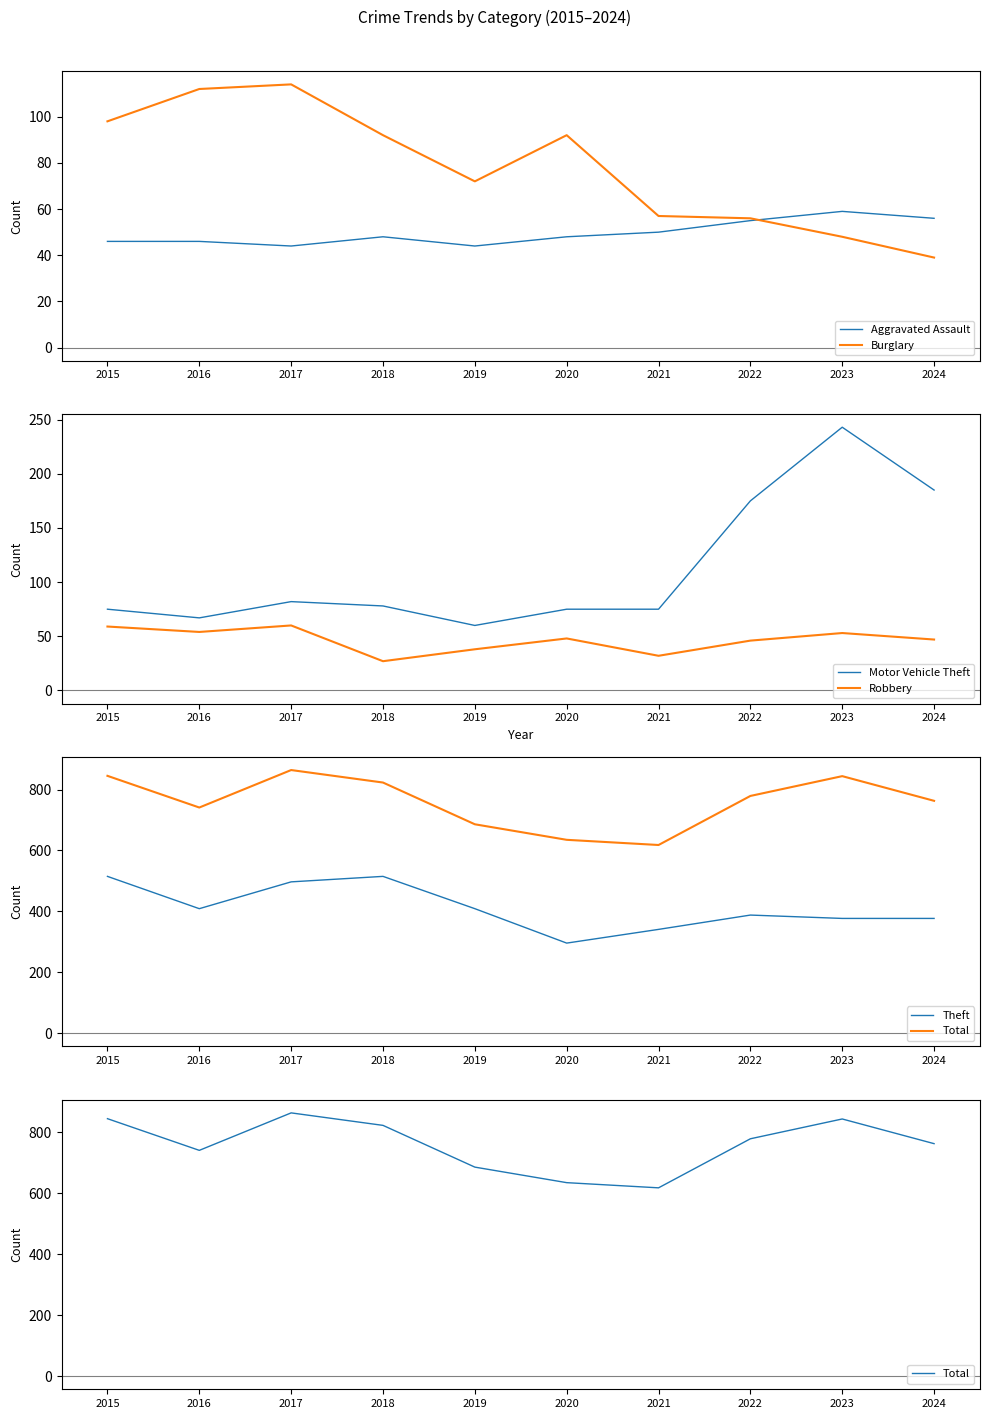

What is the minimum value for Theft?

296